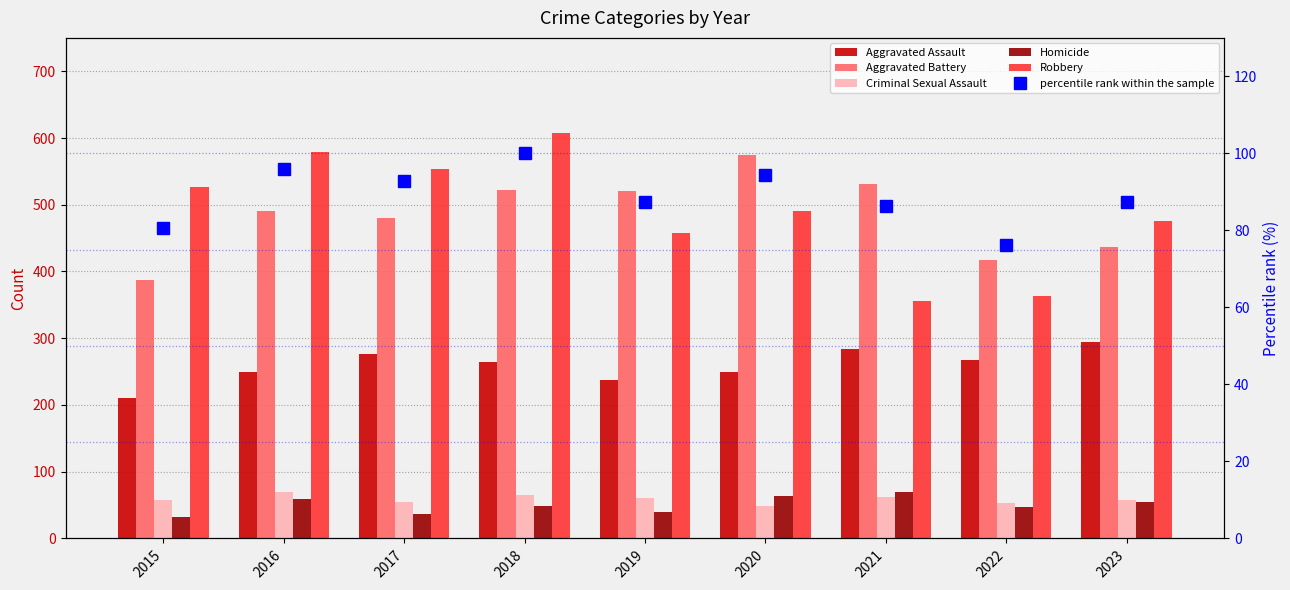

At which category is the sum across all series the highest?

2018